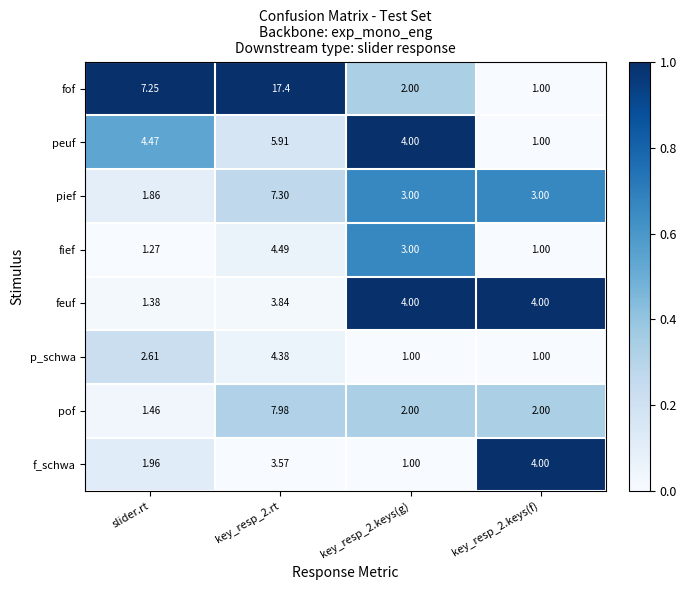

At key_resp_2.rt, list the series in order from largest to smallest.

fof, pof, pief, peuf, fief, p_schwa, feuf, f_schwa